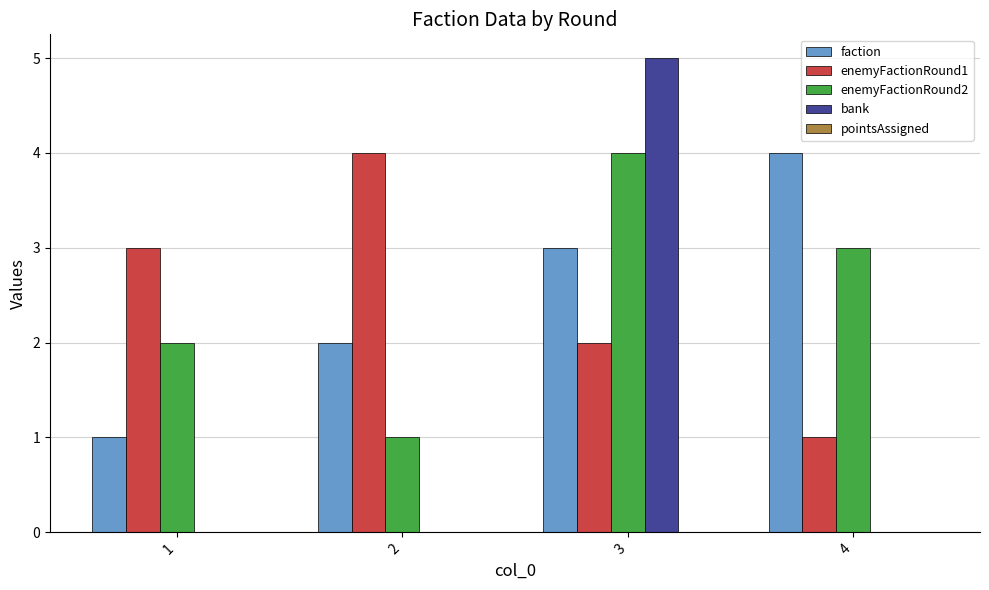

At which category is the sum across all series the highest?

3